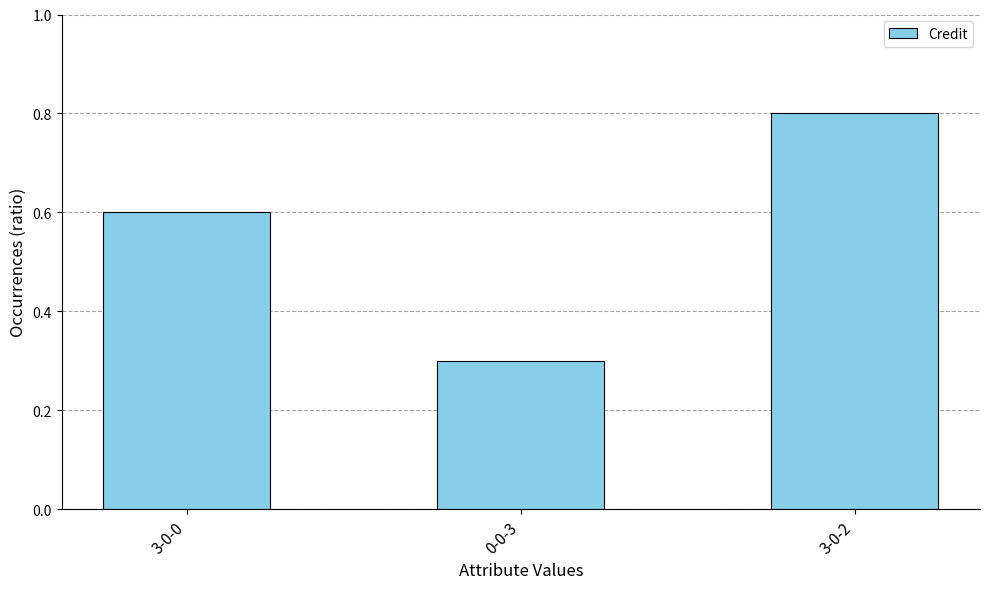

List the labels in order of value, smallest first.

0-0-3, 3-0-0, 3-0-2